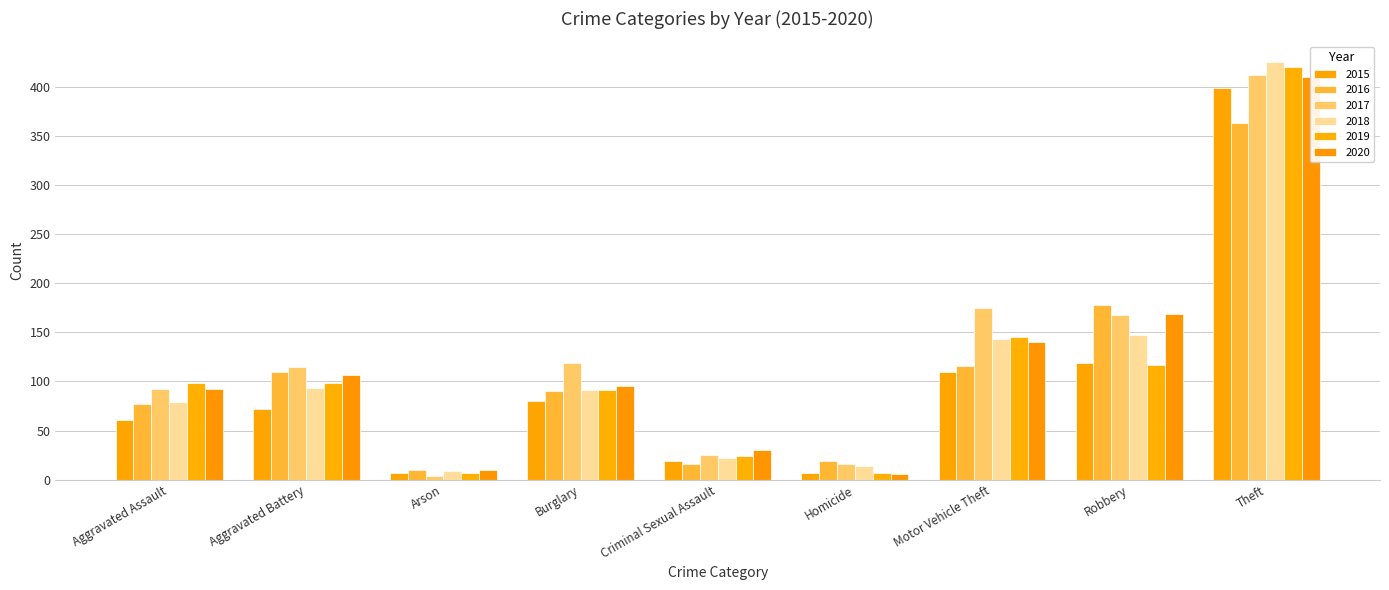

What position from the right is Aggravated Assault?

9